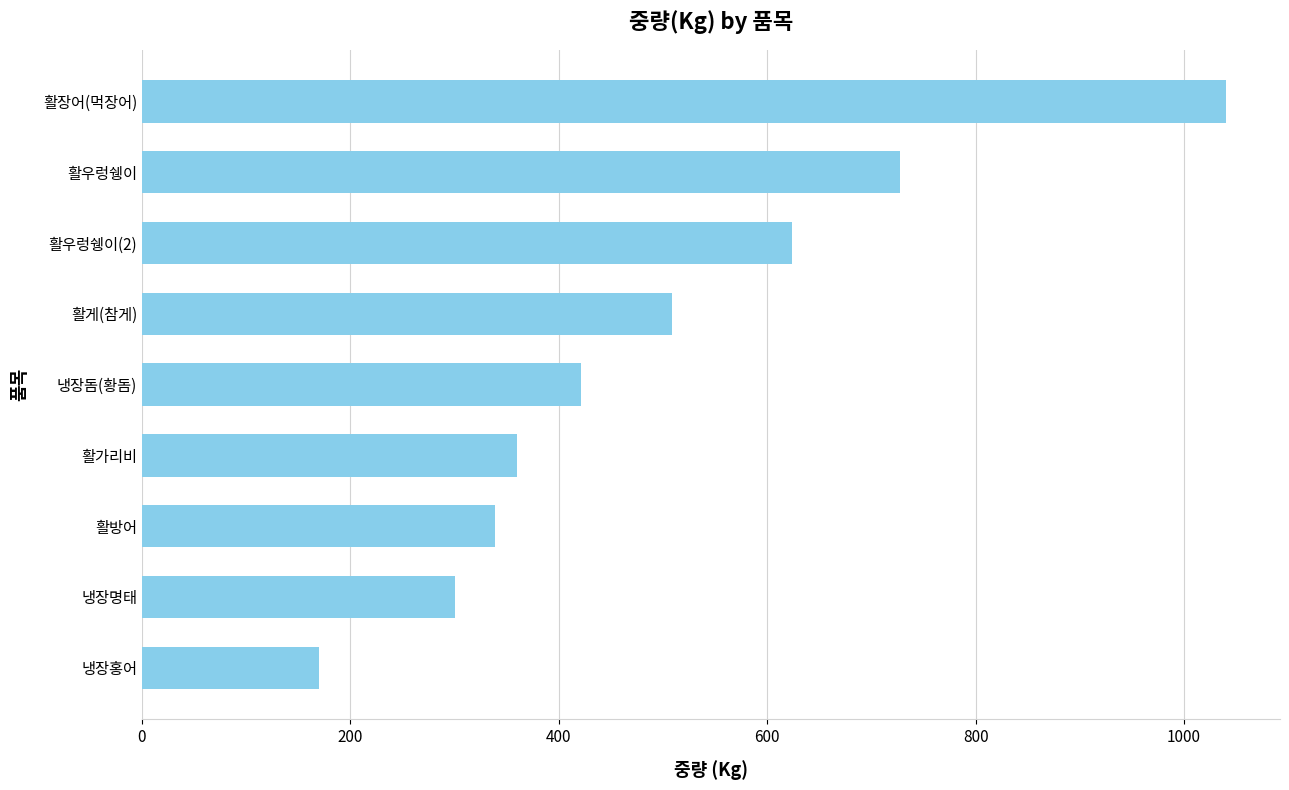

What is the difference between the maximum and minimum values?

870